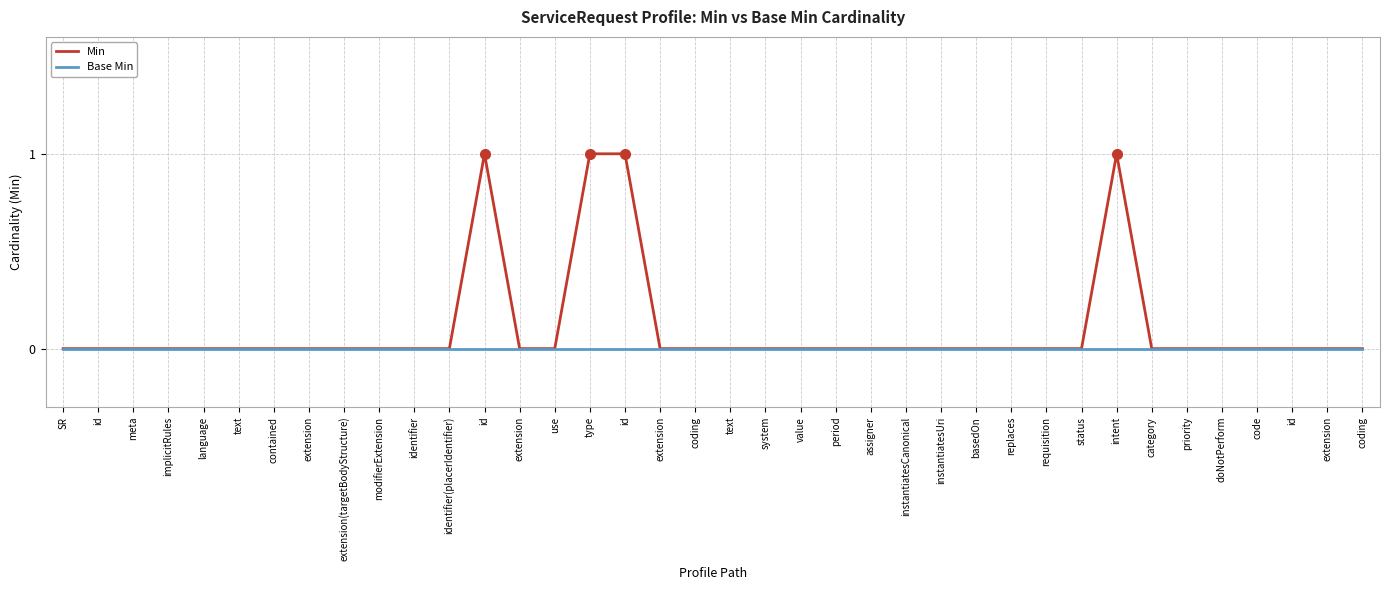

The value of Base Min at period is 0. True or false?

True